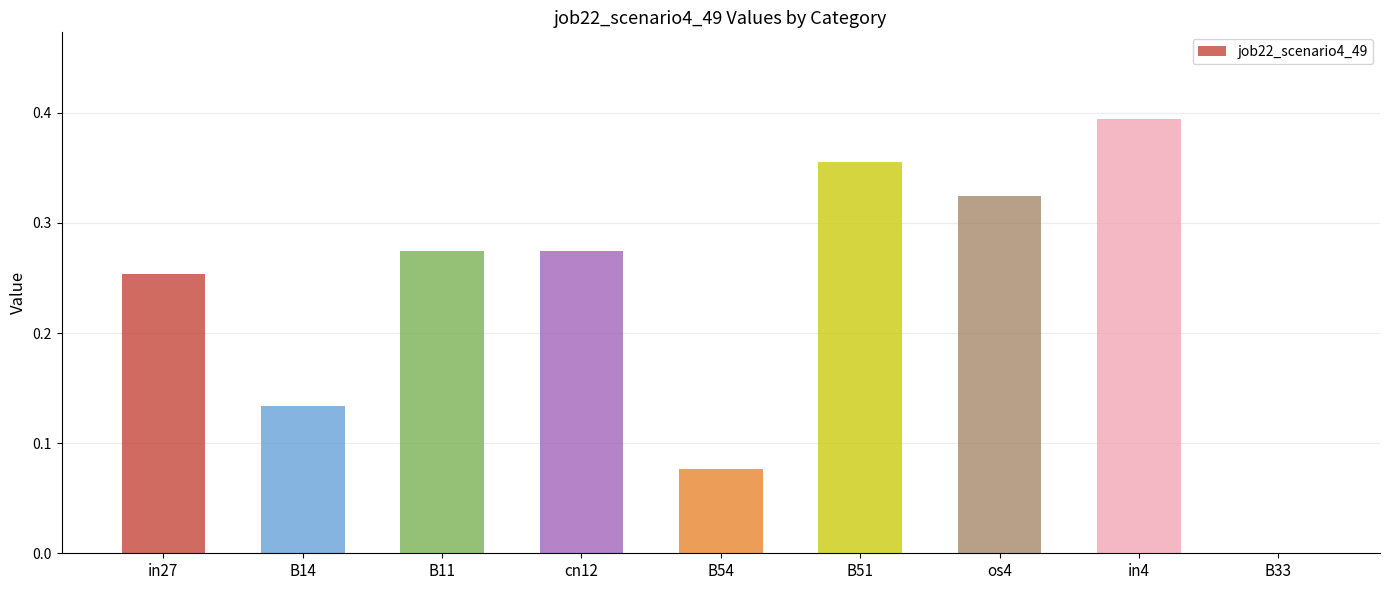

The value at B11 is 0.4. True or false?

False